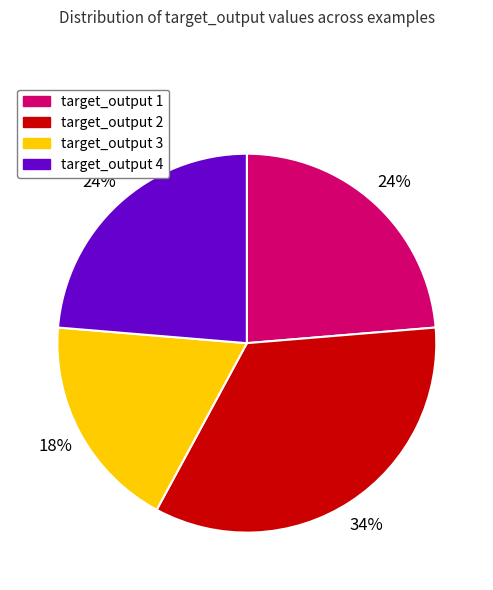

To the nearest percent, what is the difference between the largest and smallest slice percentages?

16%